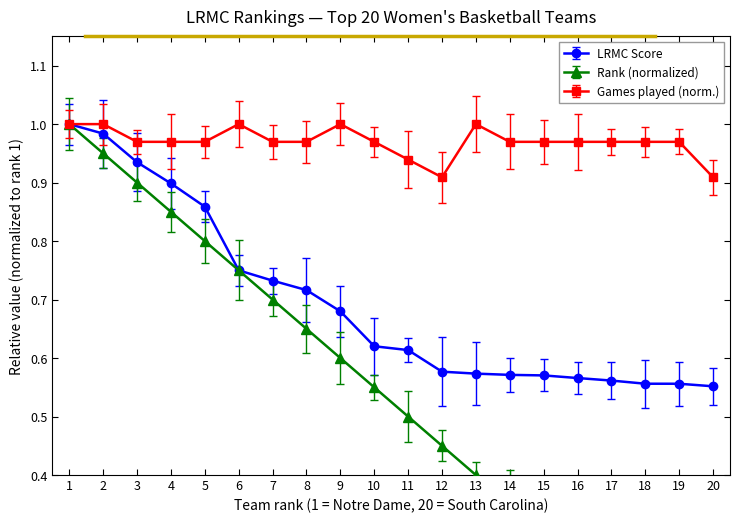

Is the value of ngames_norm at 8 greater than the value of LRMC at 14?

Yes